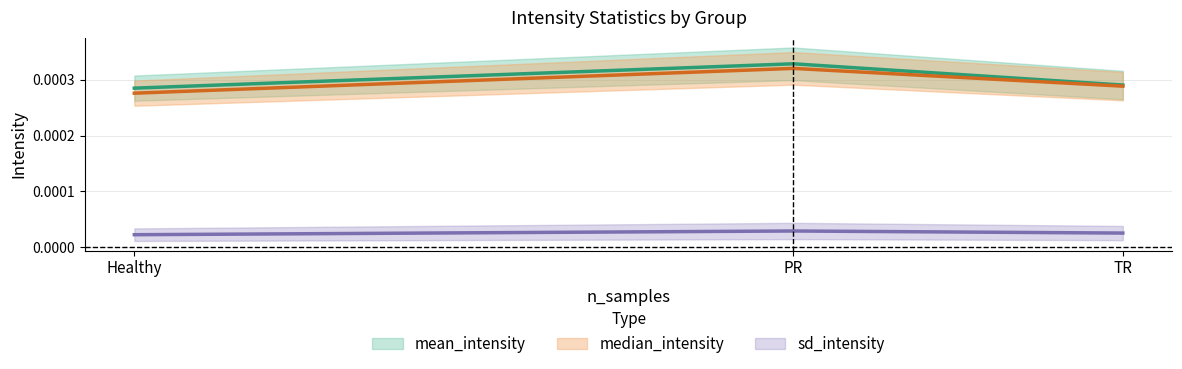

The value of median_intensity at TR is 0.0. True or false?

True